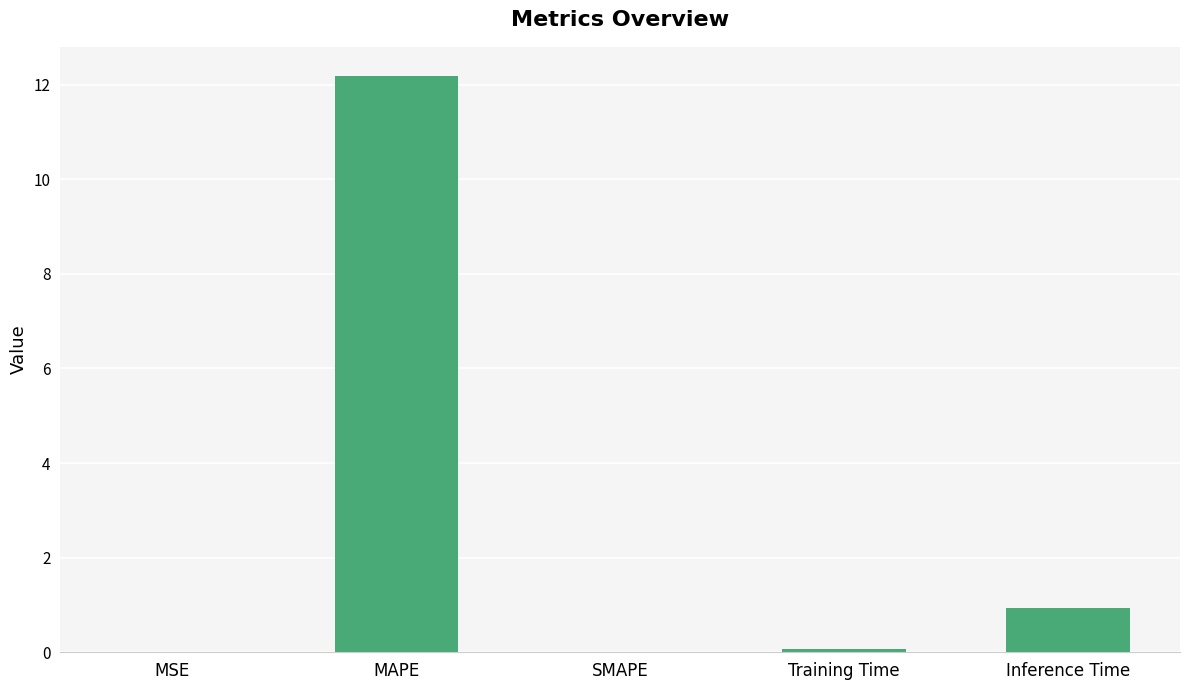

How many series are shown in this chart?

1